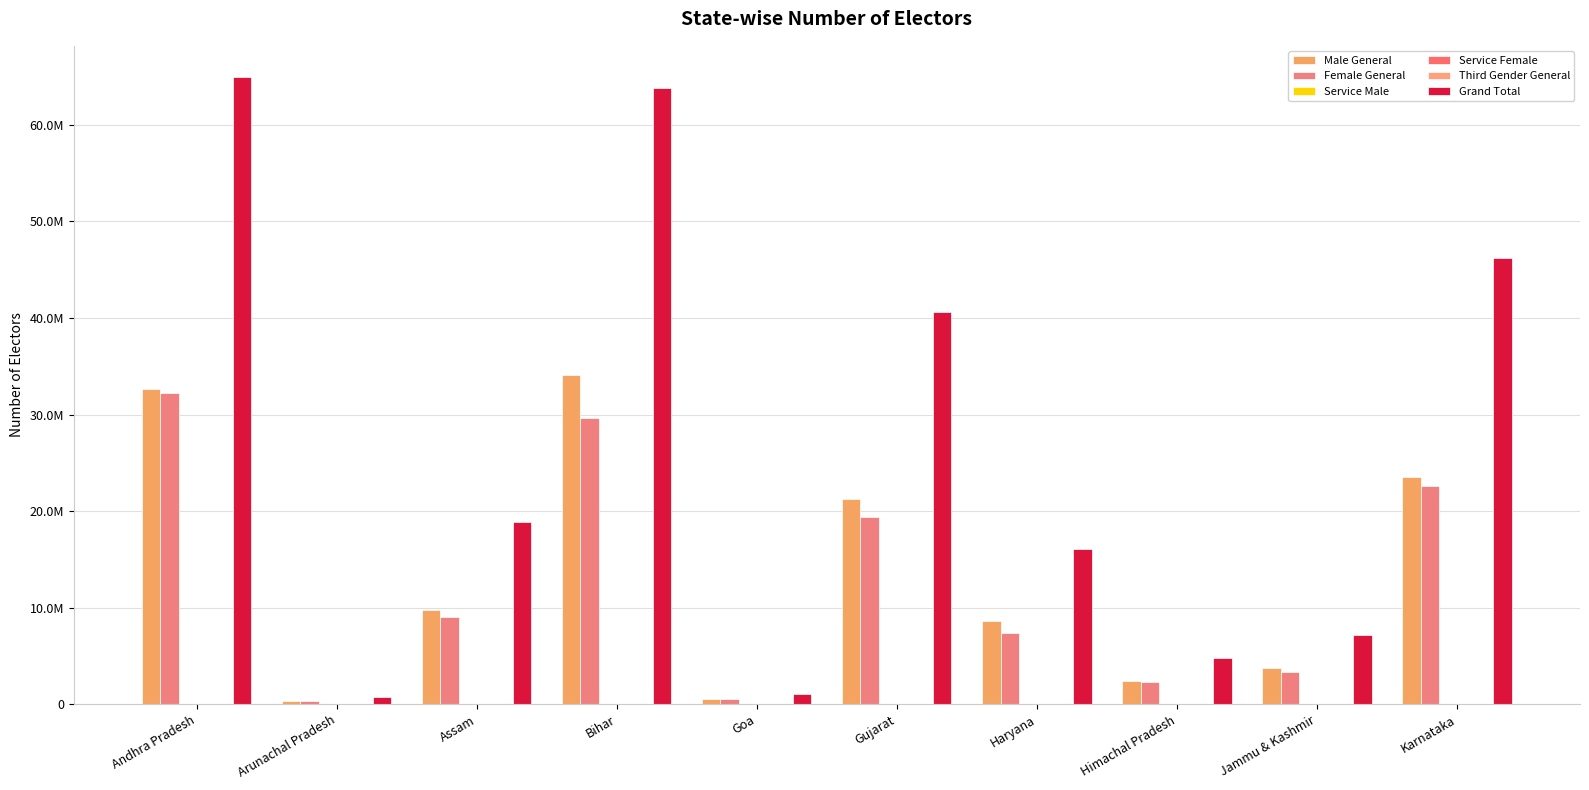

Which series has the largest total across all categories?

Grand Total